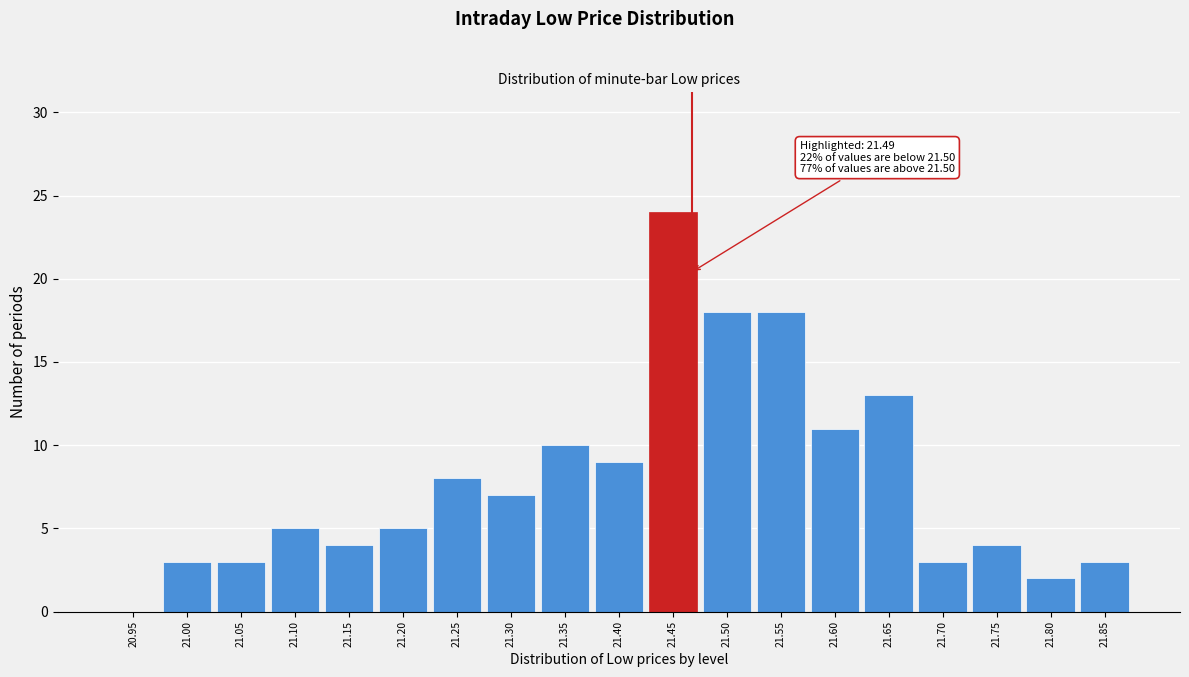

Reading left to right, transcribe all the data shown in this chart.

20.95=0	21.00=3	21.05=3	21.10=5	21.15=4	21.20=5	21.25=8	21.30=7	21.35=10	21.40=9	21.45=24	21.50=18	21.55=18	21.60=11	21.65=13	21.70=3	21.75=4	21.80=2	21.85=3